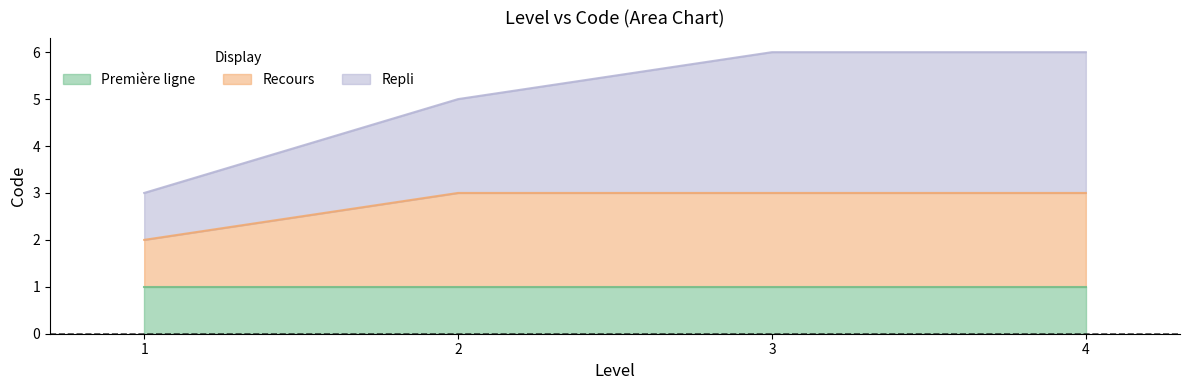

Where is Repli nearest to the value 4?

1